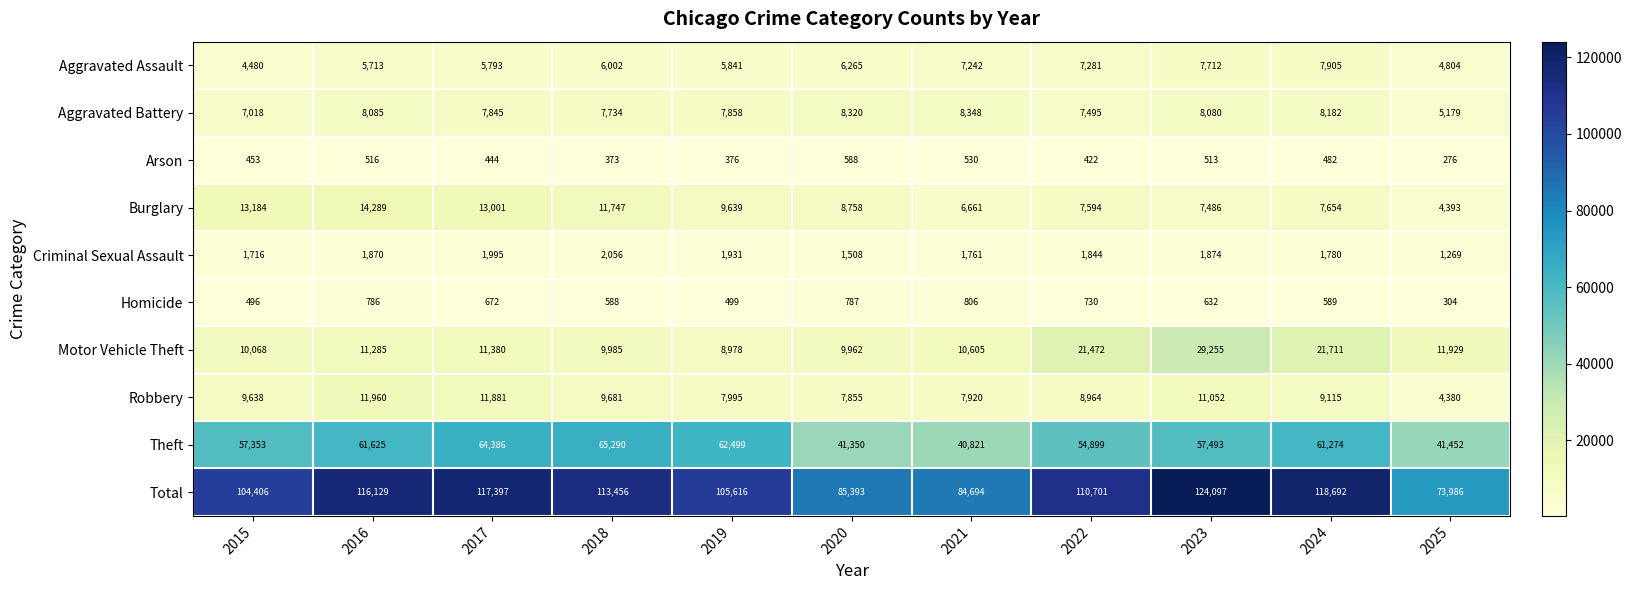

Which series has the largest range (max minus min)?

Total